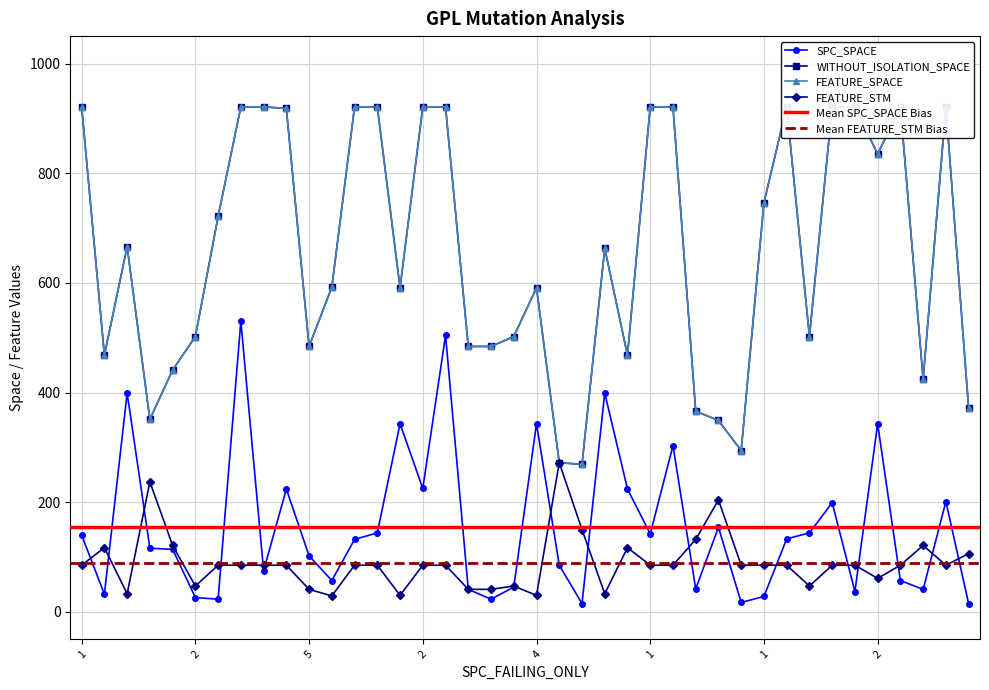

What is the smallest value displayed?

15